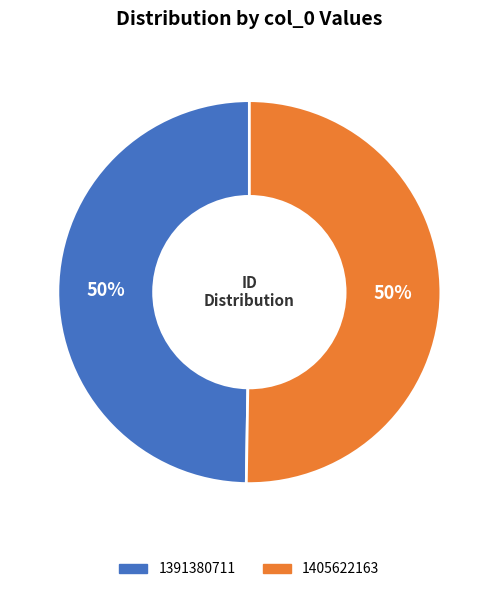

Which slice is the smallest?

1391380711